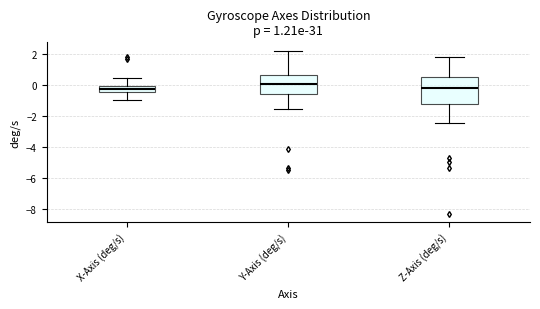

Comparing the boxes themselves (not the whiskers), which one is the tallest?

Z-Axis (deg/s)